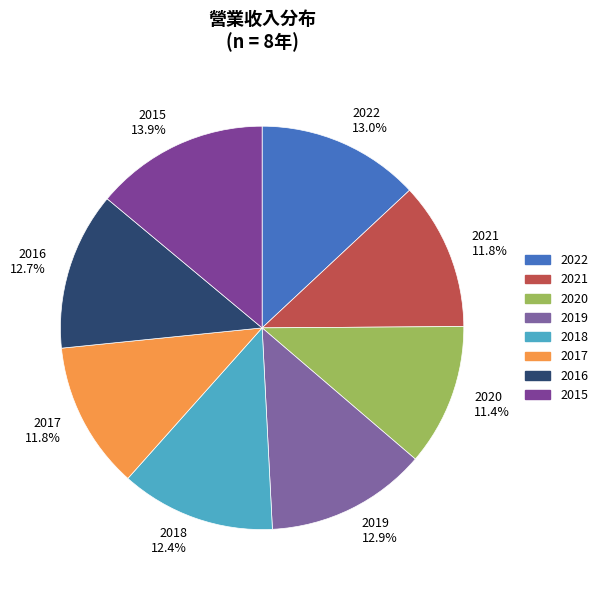

What percentage is NOT represented by 2016?

87.3%